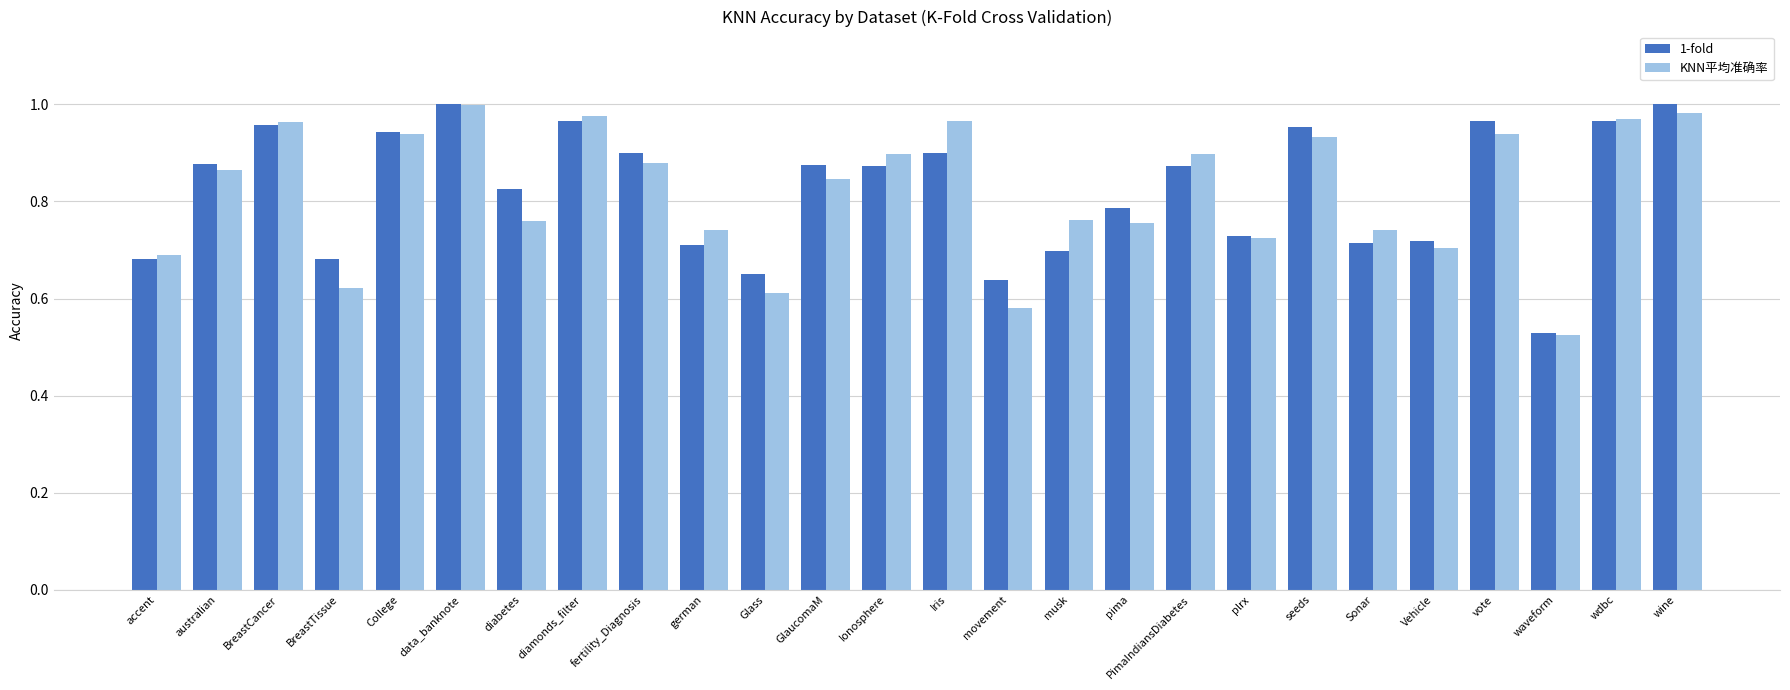

What is the label of the 9th bar from the left?

fertility_Diagnosis